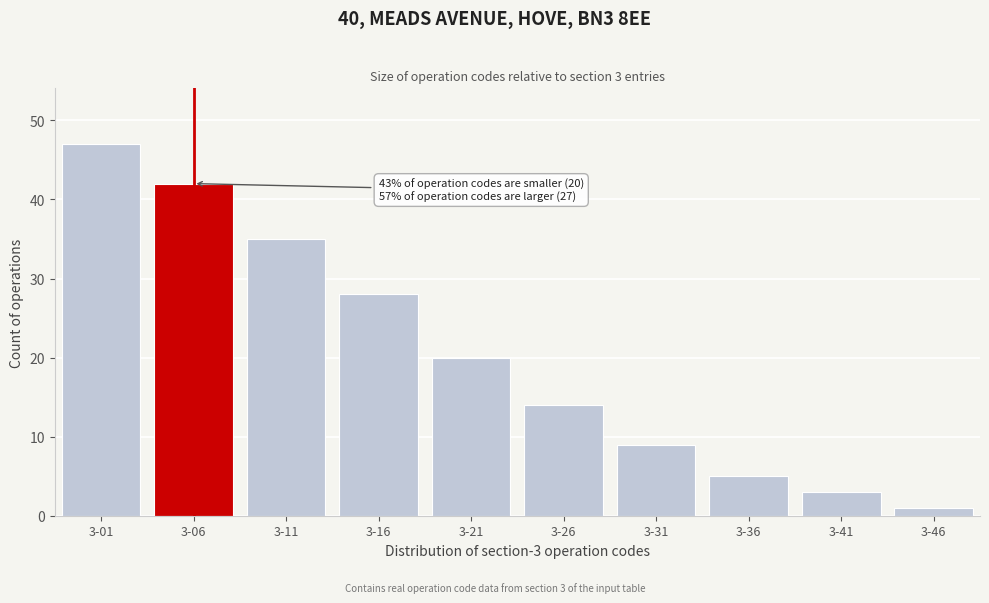

Reading left to right, what are all the values shown in this chart?

3-01=47	3-06=42	3-11=35	3-16=28	3-21=20	3-26=14	3-31=9	3-36=5	3-41=3	3-46=1